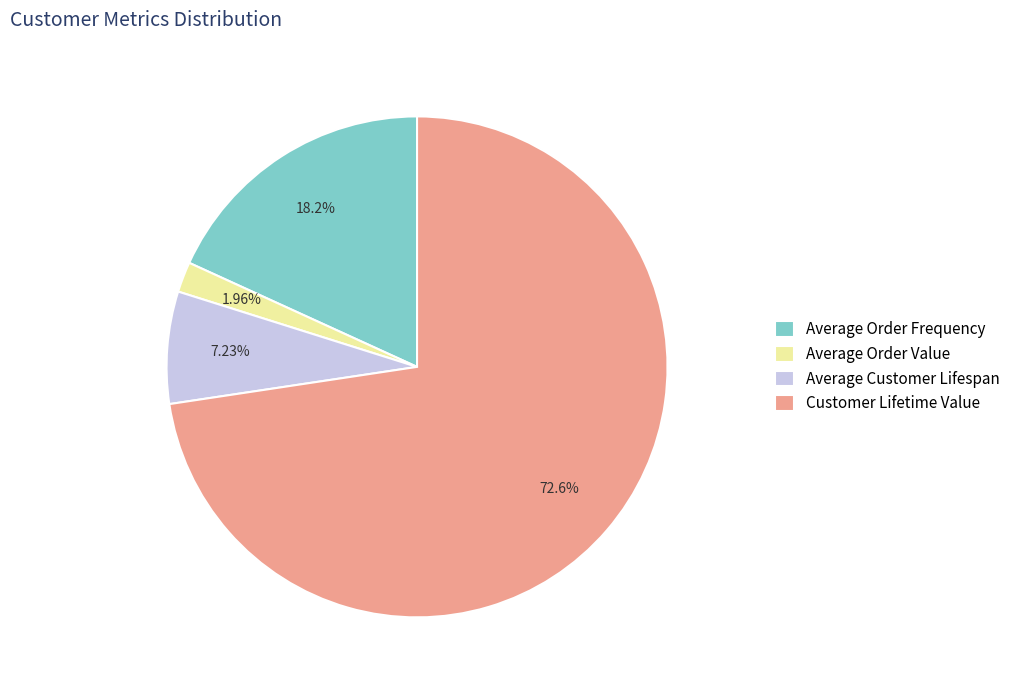

What is the largest slice in the pie chart?

Customer Lifetime Value